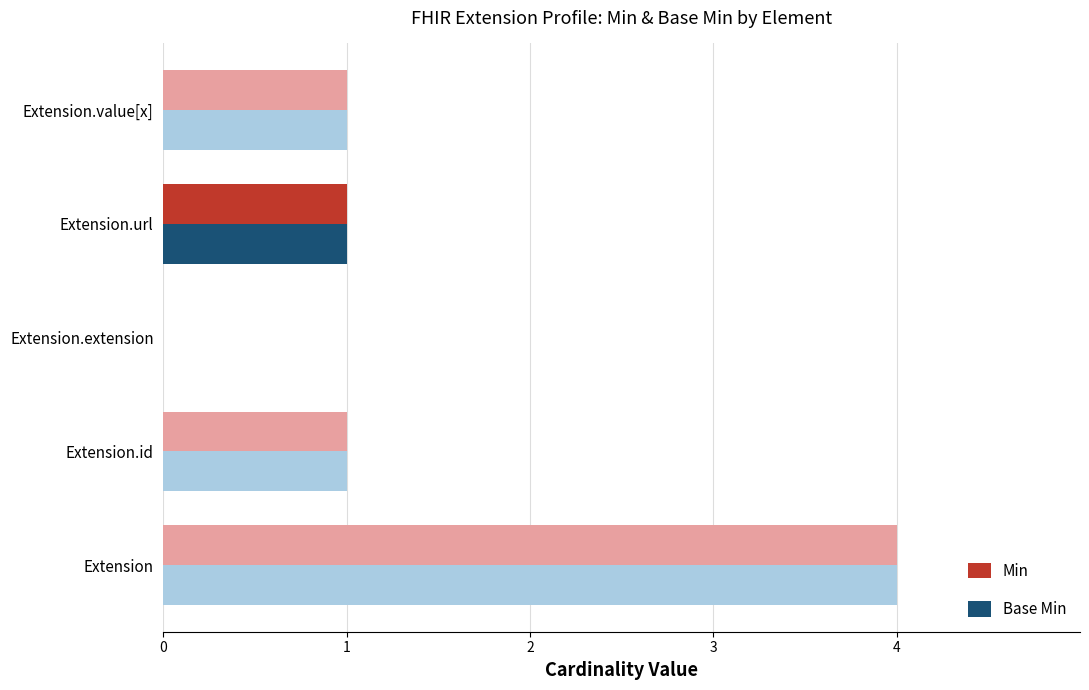

The value of Base Min at Extension.url is 1. True or false?

True